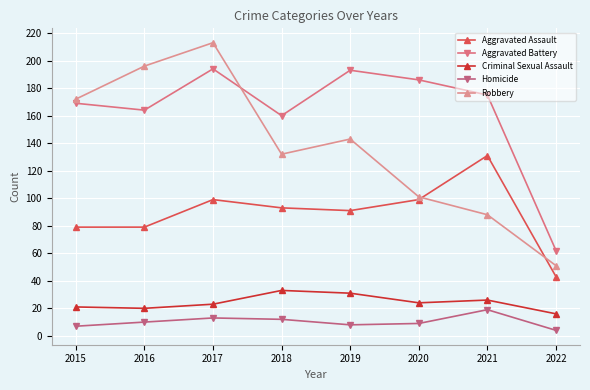

At which category is the sum across all series the highest?

2017